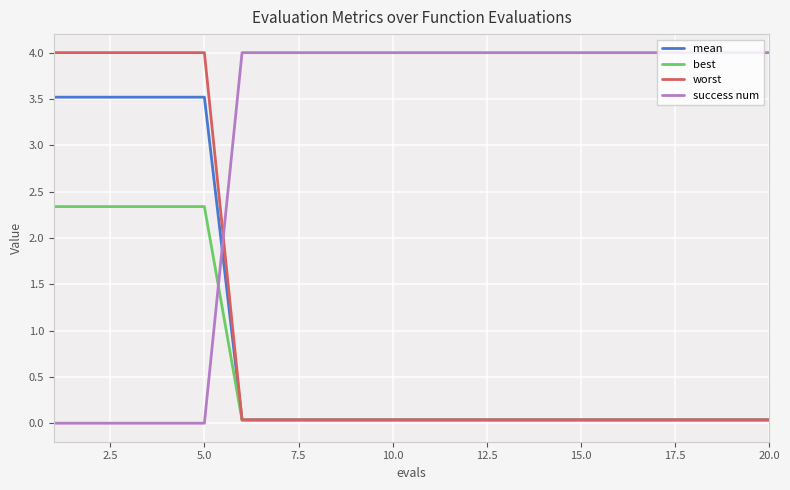

How many lines are shown in the chart?

4